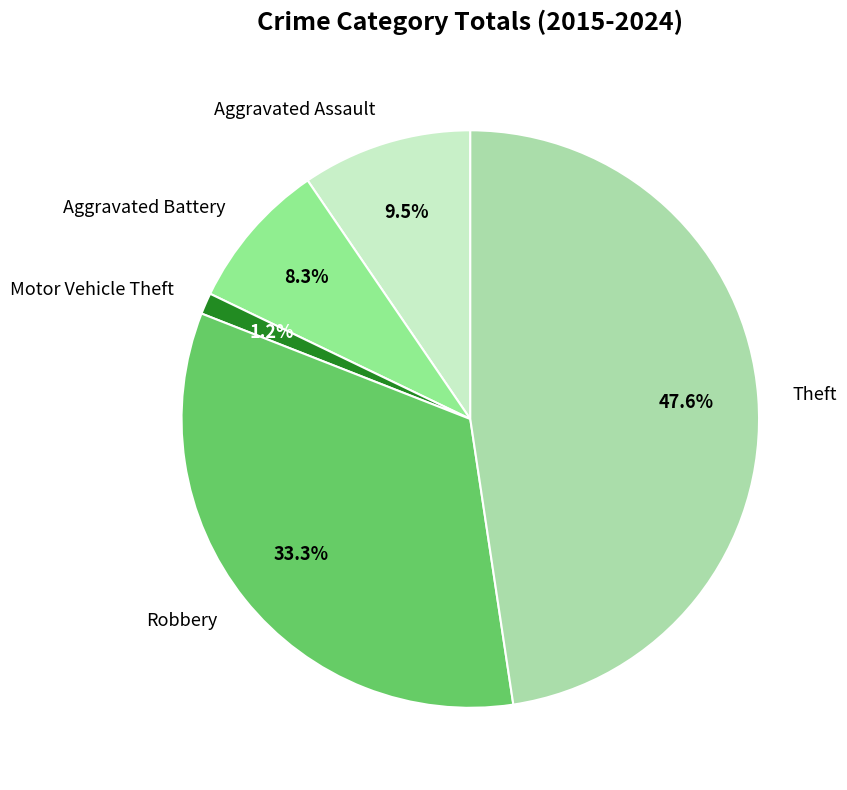

How much of the chart is everything except Aggravated Battery?

91.7%